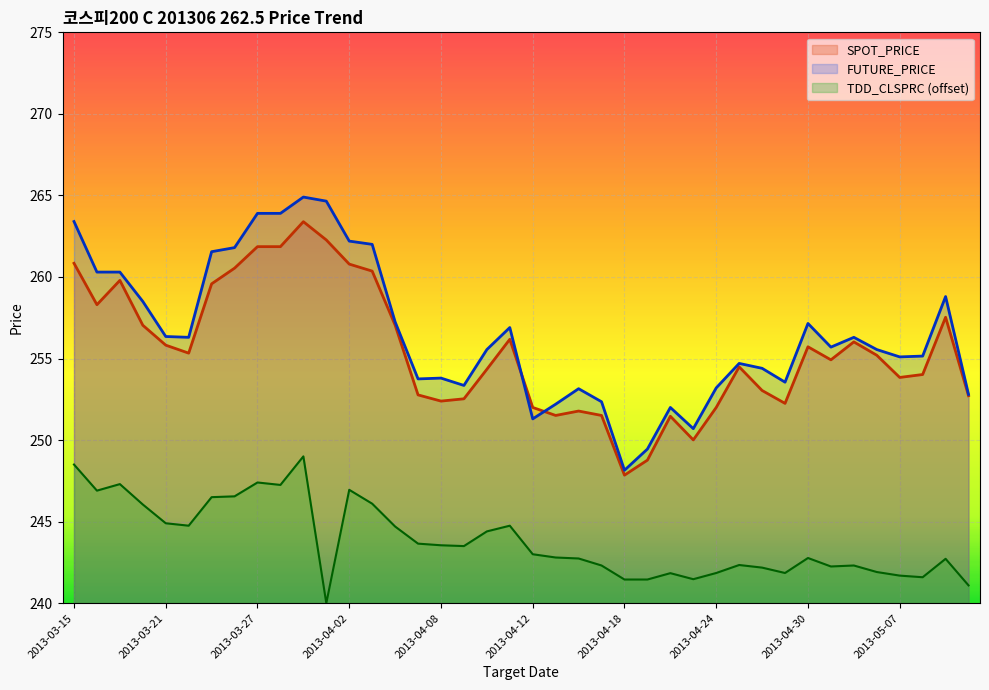

What is the label of the 4th point from the right?

2013-05-07